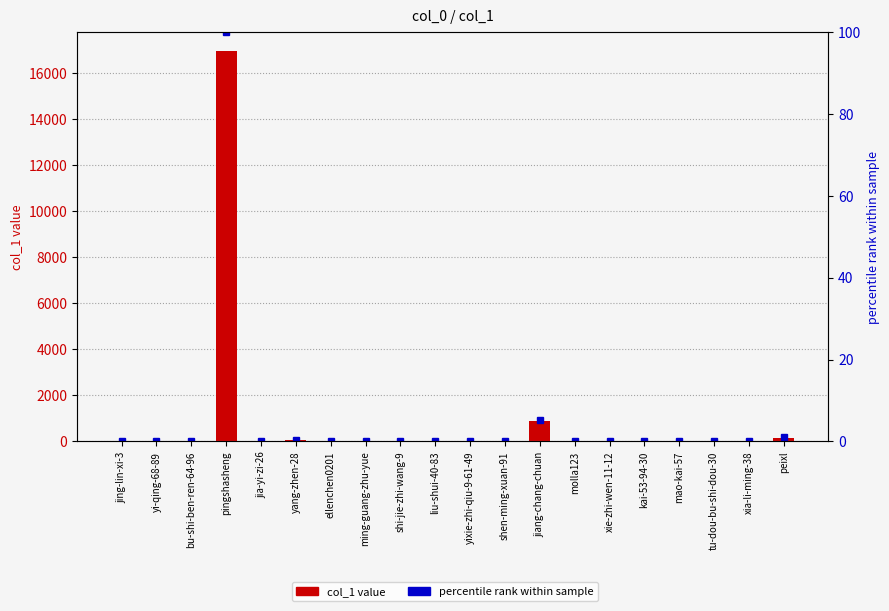

Reading left to right, extract all data points from this chart.

col_1: 0.0	0.0	0.0	16964.0	1.0	66.0	13.0	0.0	10.0	0.0	1.0	0.0	896.0	5.0	1.0	0.0	0.0	1.0	9.0	171.0
percentile rank: 0.0	0.0	0.0	100.0	0.0	0.4	0.1	0.0	0.1	0.0	0.0	0.0	5.3	0.0	0.0	0.0	0.0	0.0	0.1	1.0